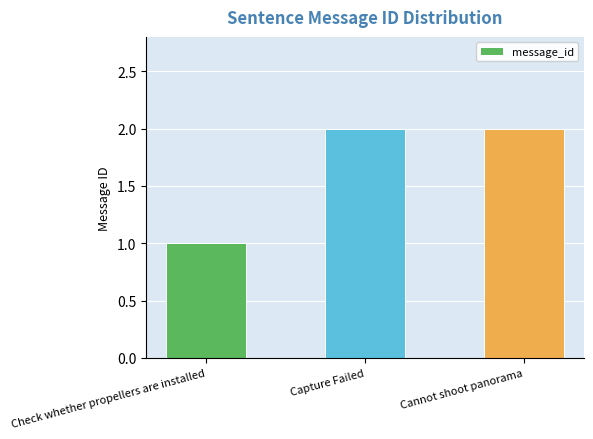

What position from the left is Check whether propellers are installed?

1